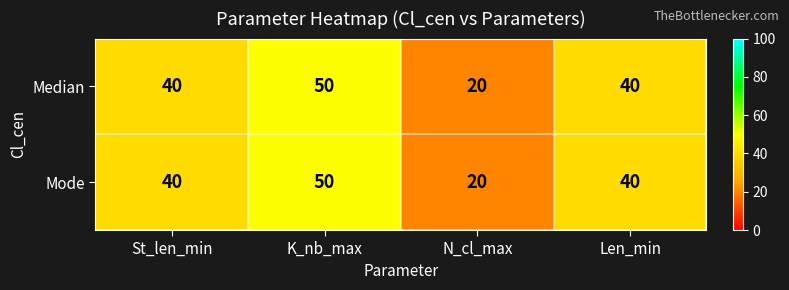

Reading left to right, extract all data points from this chart.

Median: St_len_min=40	K_nb_max=50	N_cl_max=20	Len_min=40
Mode: St_len_min=40	K_nb_max=50	N_cl_max=20	Len_min=40